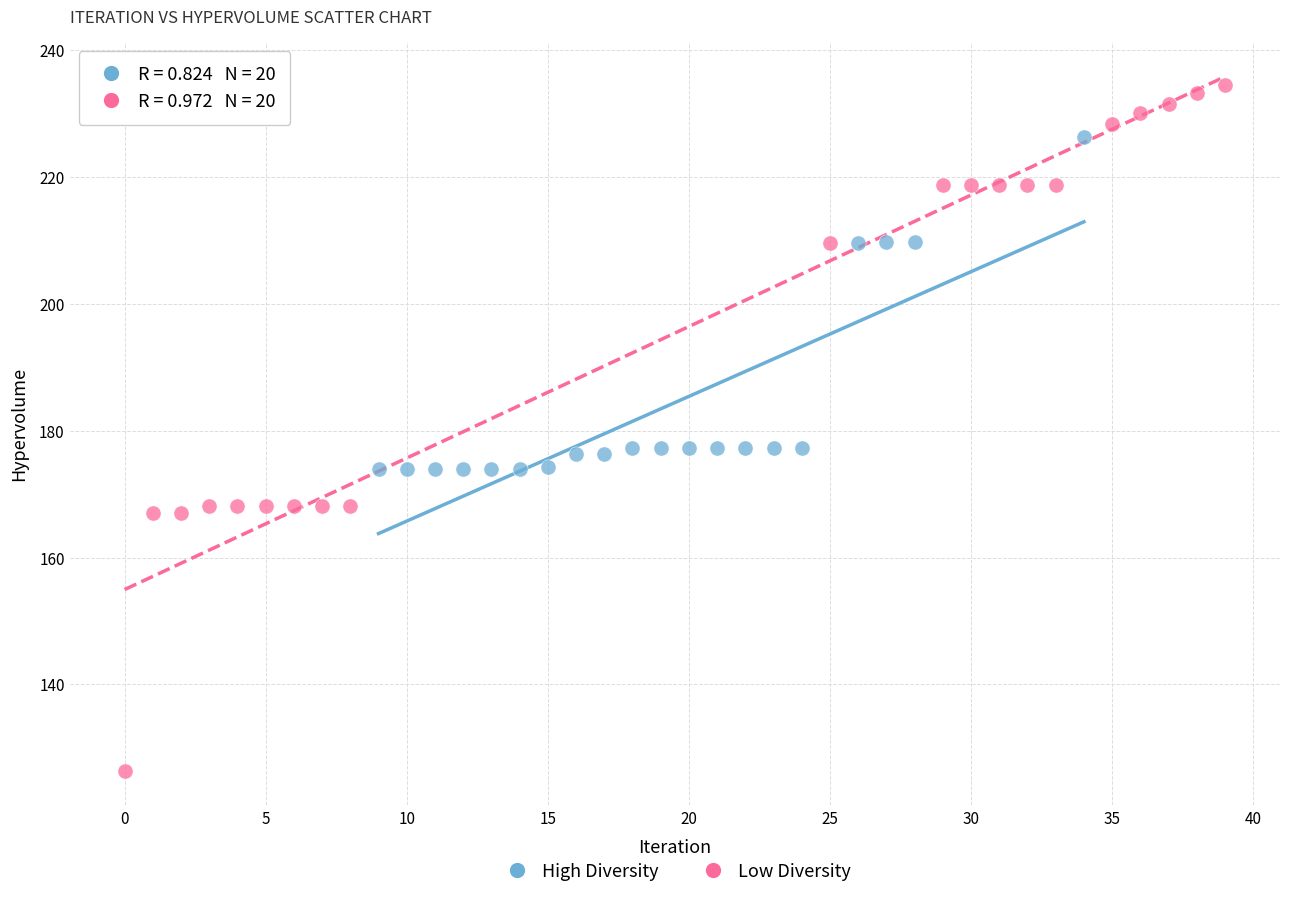

Which series contains the highest Y value?

Low Diversity